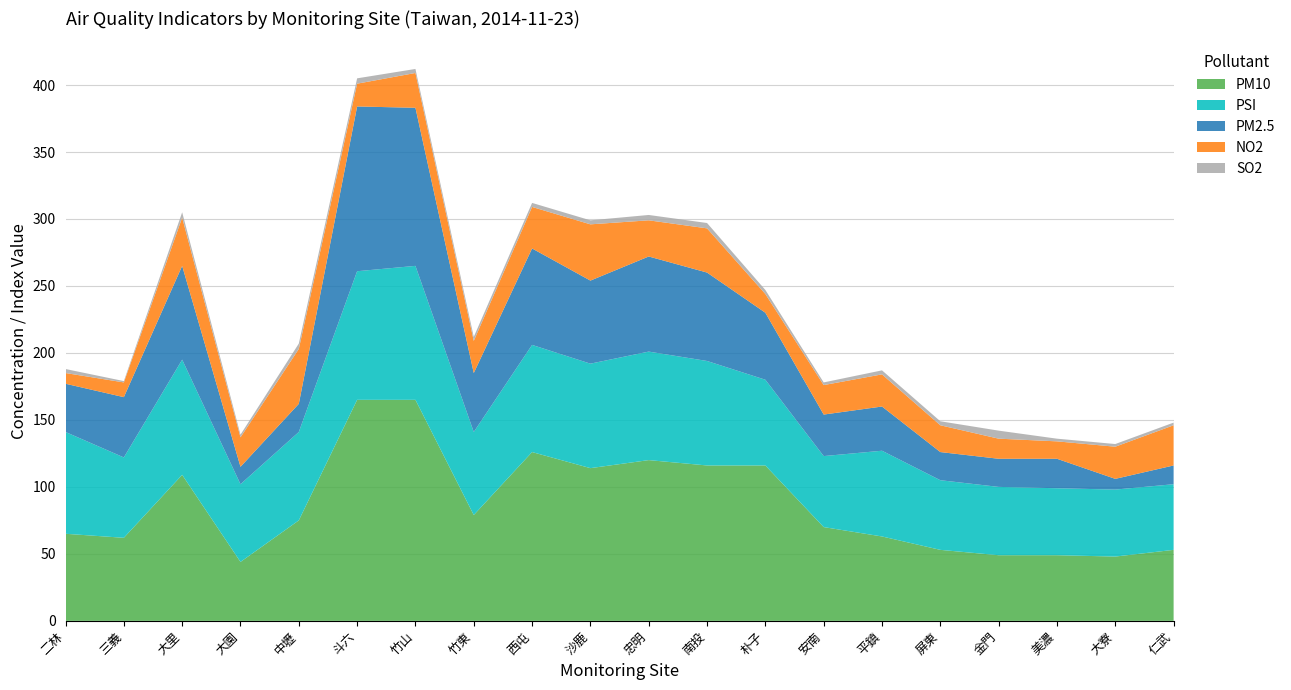

Reading right to left, extract all data points from this chart.

PM10: 53	48	49	49	53	63	70	116	116	120	114	126	79	165	165	75	44	109	62	65
PSI: 49	50	50	51	52	64	53	64	78	81	78	80	62	100	96	66	58	86	60	76
PM2.5: 14	8	22	21	21	33	31	50	66	71	62	72	44	118	123	21	13	70	45	36
NO2: 30	24	13	15	20	24	22	14	33	27	42	31	24	26	17	41	22	36	11	8
SO2: 2	2	2	6	3	3	2	3	4	4	3	3	3	3	4	4	2	4	1	3